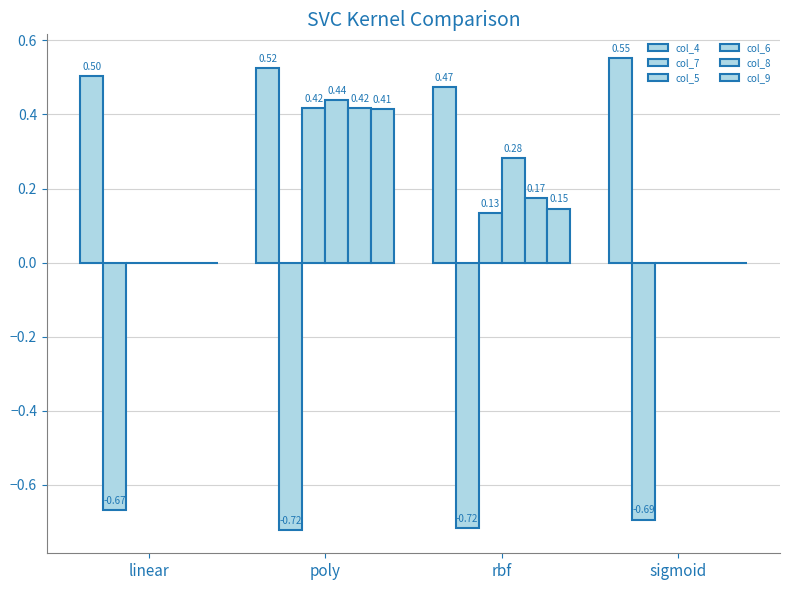

True or false: col_9 has a value of -0.2 at sigmoid.

False